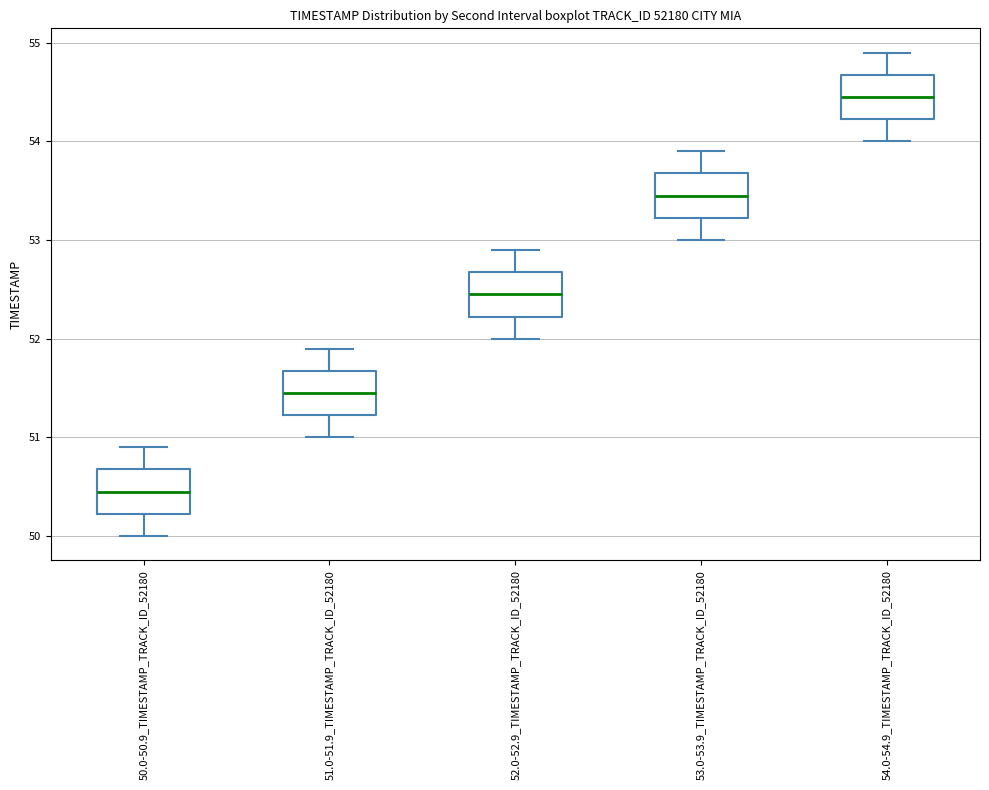

Which box has the highest median line?

54.0-54.9_TIMESTAMP_TRACK_ID_52180